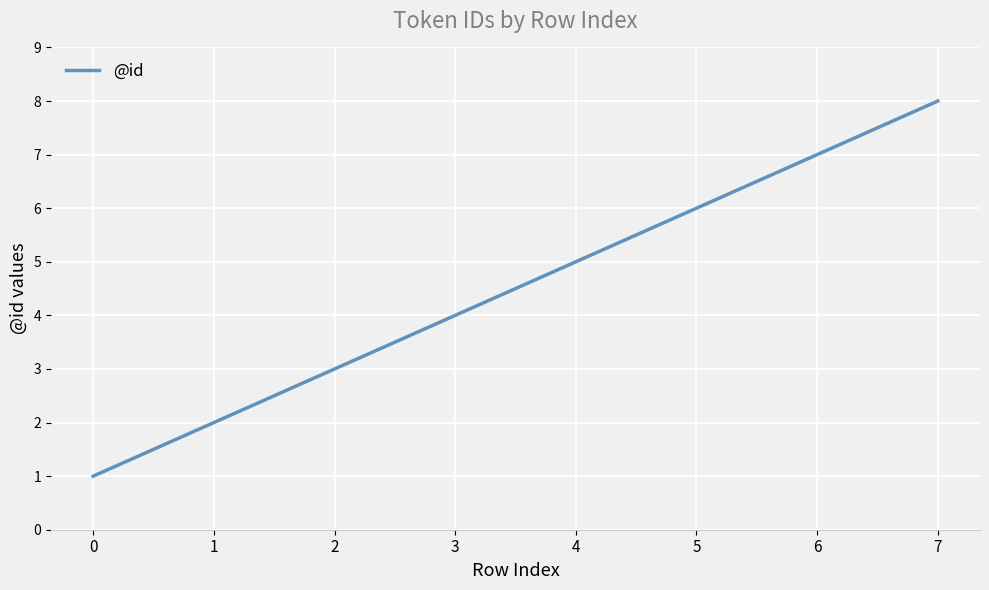

What is the ratio of the value at 2 to the value at 6?

0.4